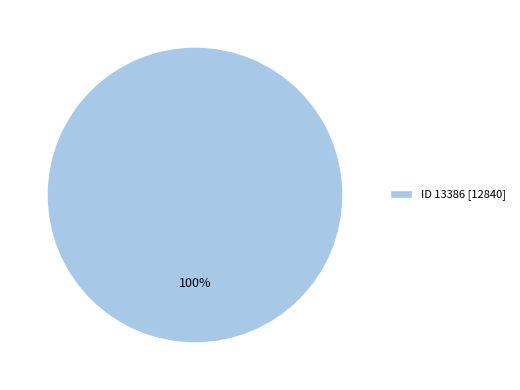

Rank the categories by value from highest to lowest.

ID 13386 [12840]